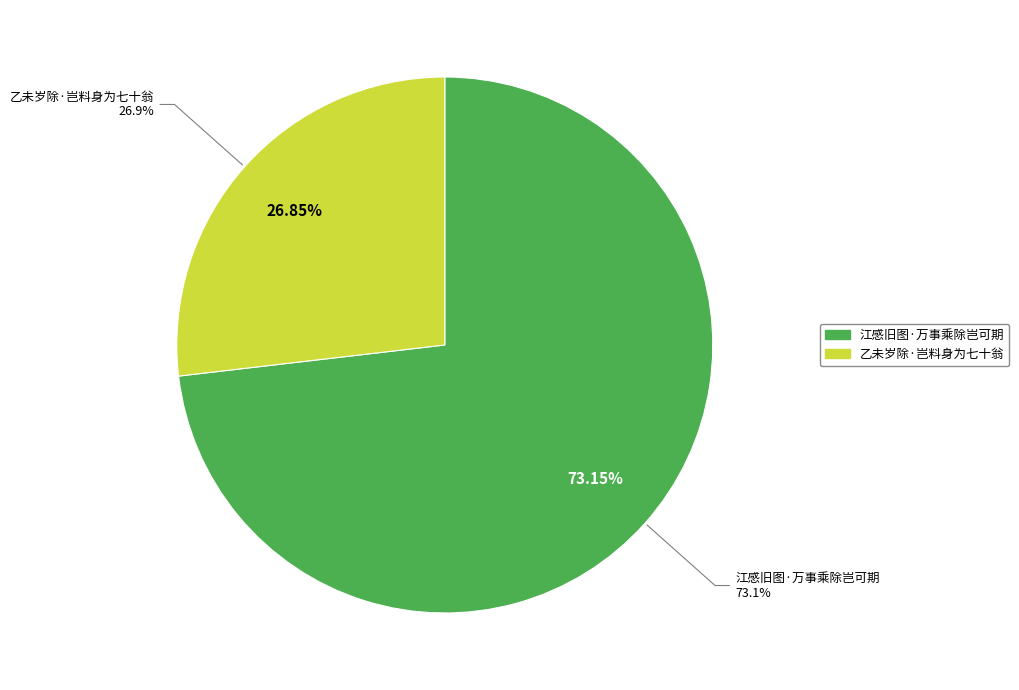

True or false: 江感旧图·万事乘除岂可期 accounts for 73% of the total.

True